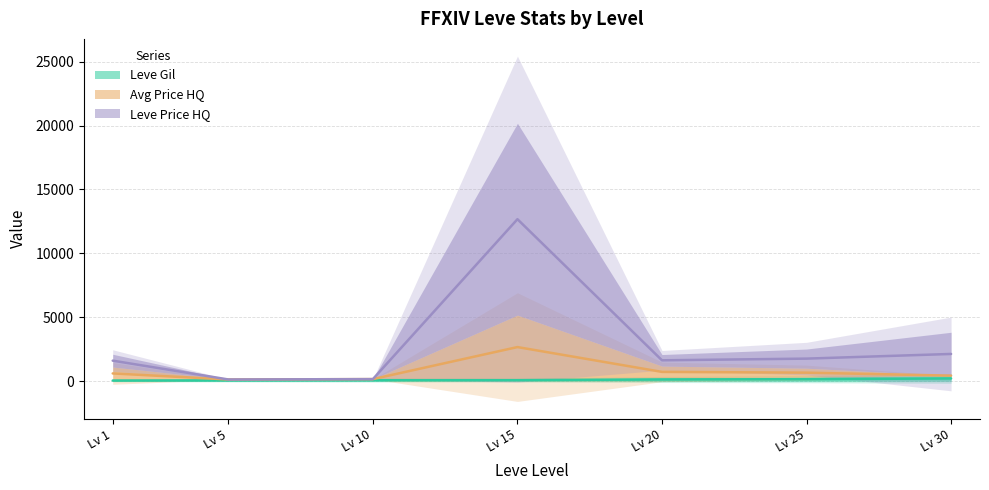

Reading left to right, list all the values displayed in this chart.

Leve Gil: 56.5	70.0	84.5	87.0	140.5	163.0	220.0
currentAveragePriceHQ: 613.0	140.0	169.0	2674.0	733.5	673.5	440.0
LevePriceHQ: 1613.0	140.0	169.0	12674.0	1638.5	1771.0	2136.0